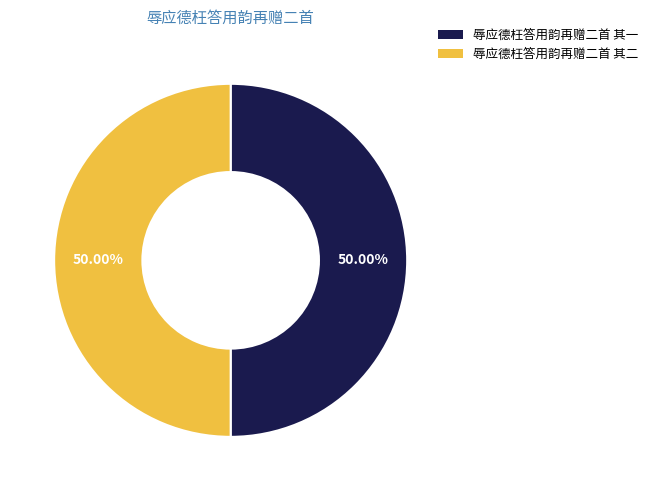

How many segments does this pie chart have?

2